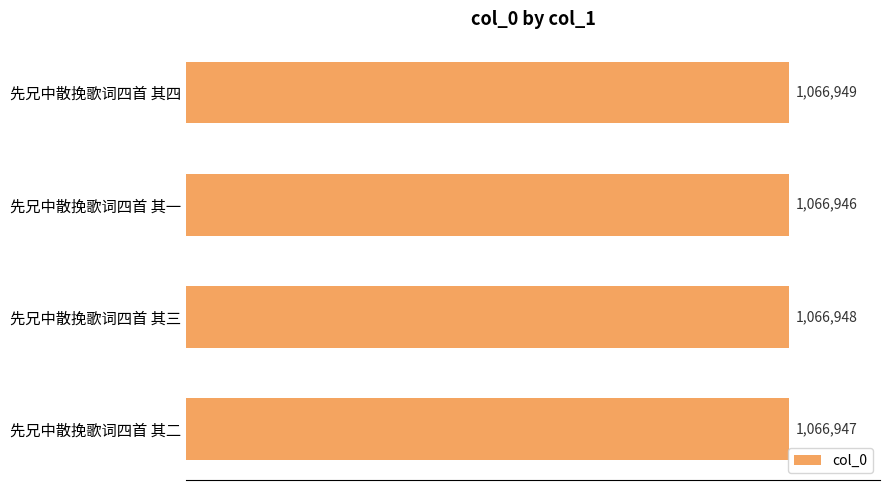

How many bars are there in total?

4